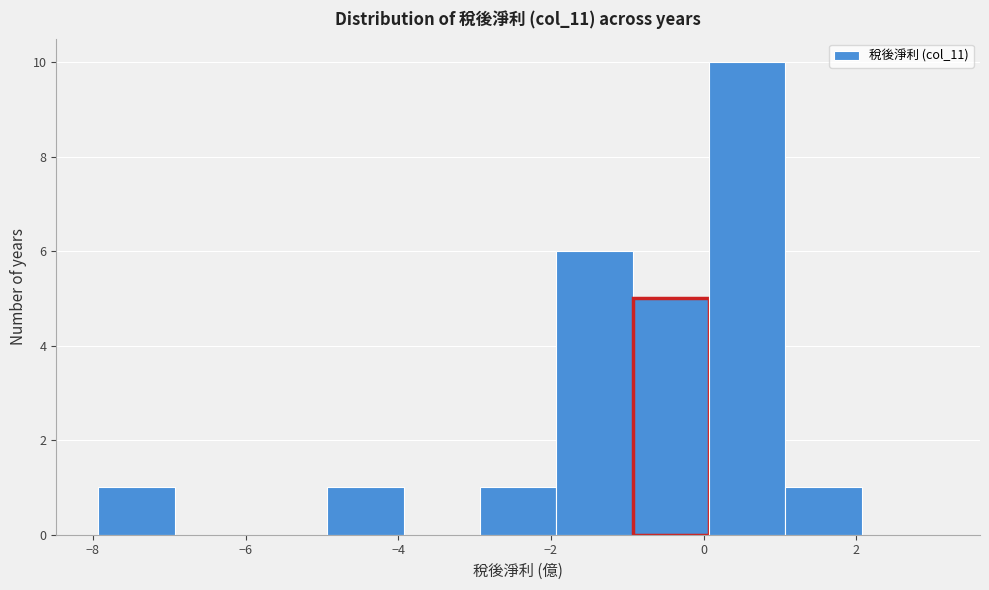

Reading left to right, list every bar in this chart as the range it spans on the x-axis followed by its height. Neither the bar edges nor the heights are printed on the chart, so give them approximately, as read against the axes.

-8 to -7: 1
-7 to -6: 0
-6 to -5: 0
-5 to -4: 1
-4 to -3: 0
-3 to -2: 1
-2 to -1: 6
-1 to 0: 5
0 to 1: 10
1 to 2: 1
2 to 3: 0